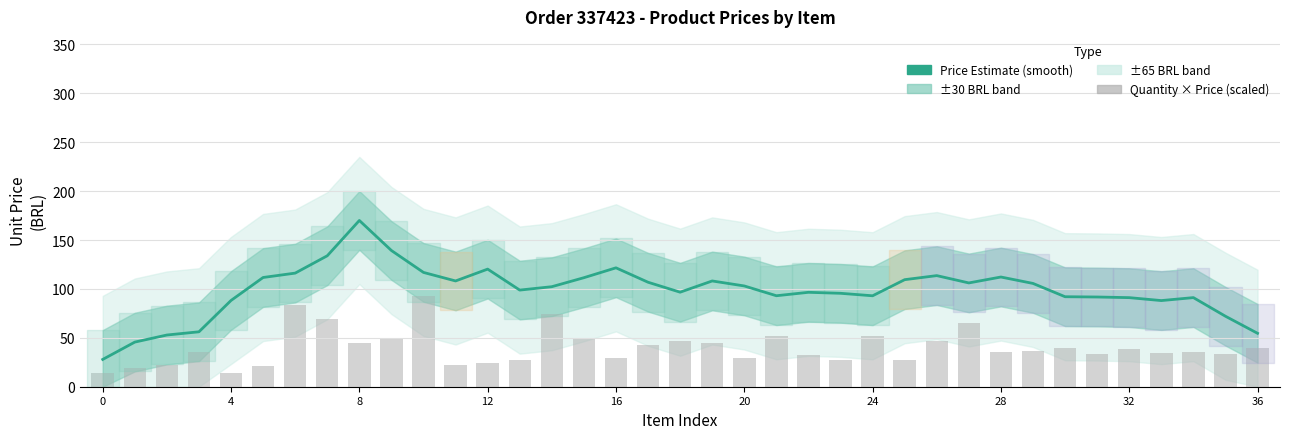

Between 22 and 28, which series saw the biggest shift?

Price Estimate